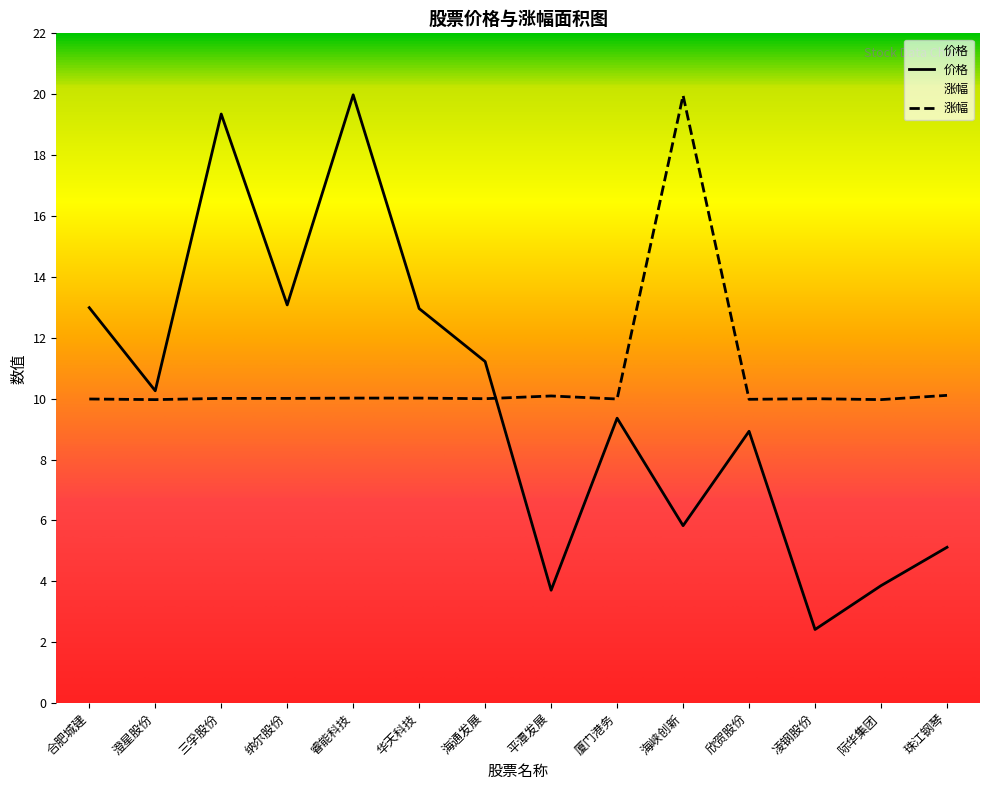

What is the difference between the second highest and minimum values in the 涨幅 series?

0.1